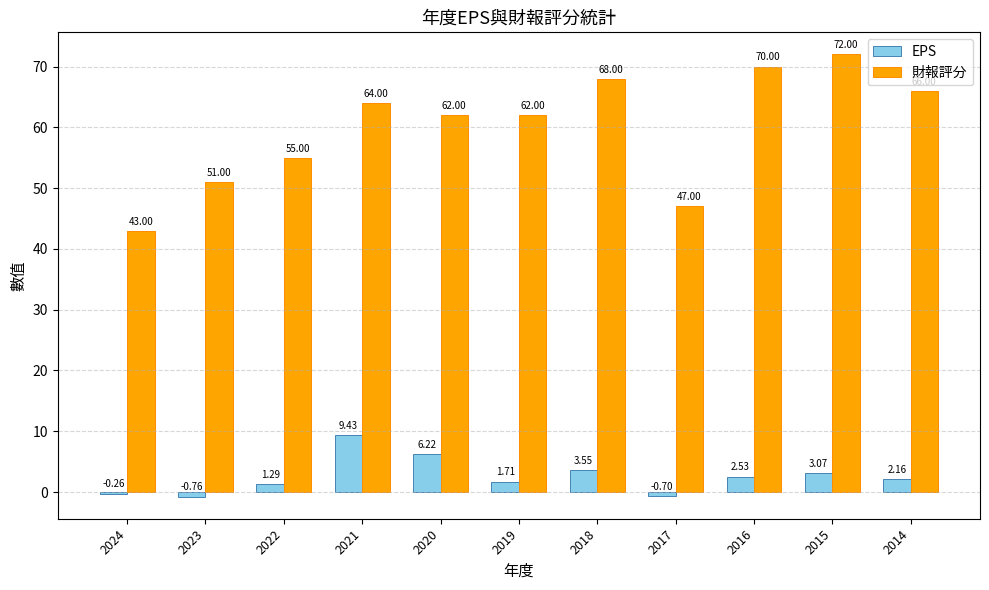

What is the difference between the 財報評分 values at 2023 and 2020?

11.0